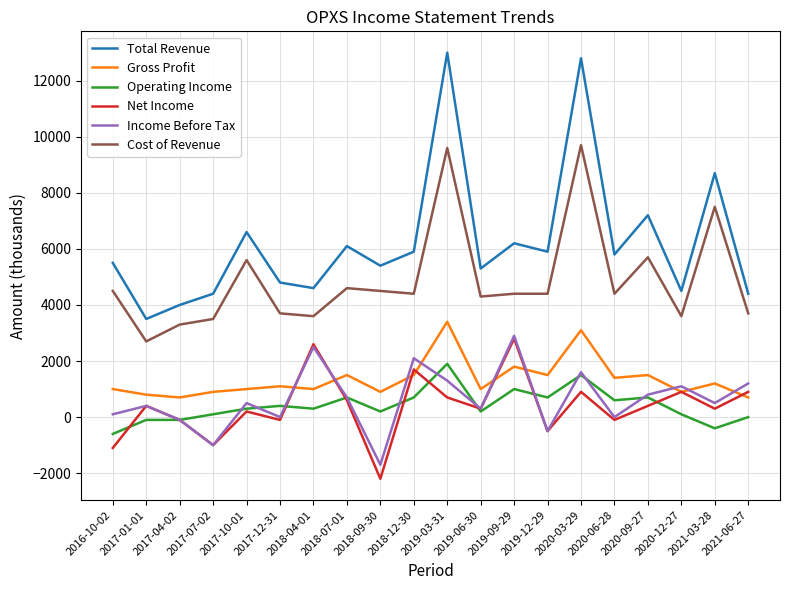

Between 2017-01-01 and 2020-06-28, which series saw the biggest shift?

Total Revenue